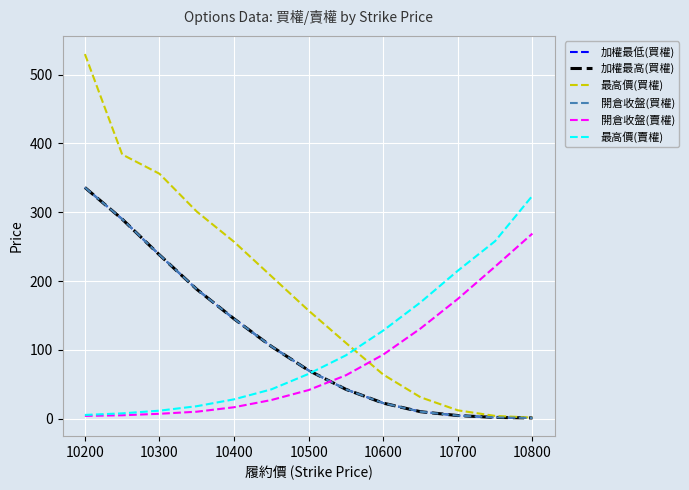

Is this an area chart (filled region under the line)?

No